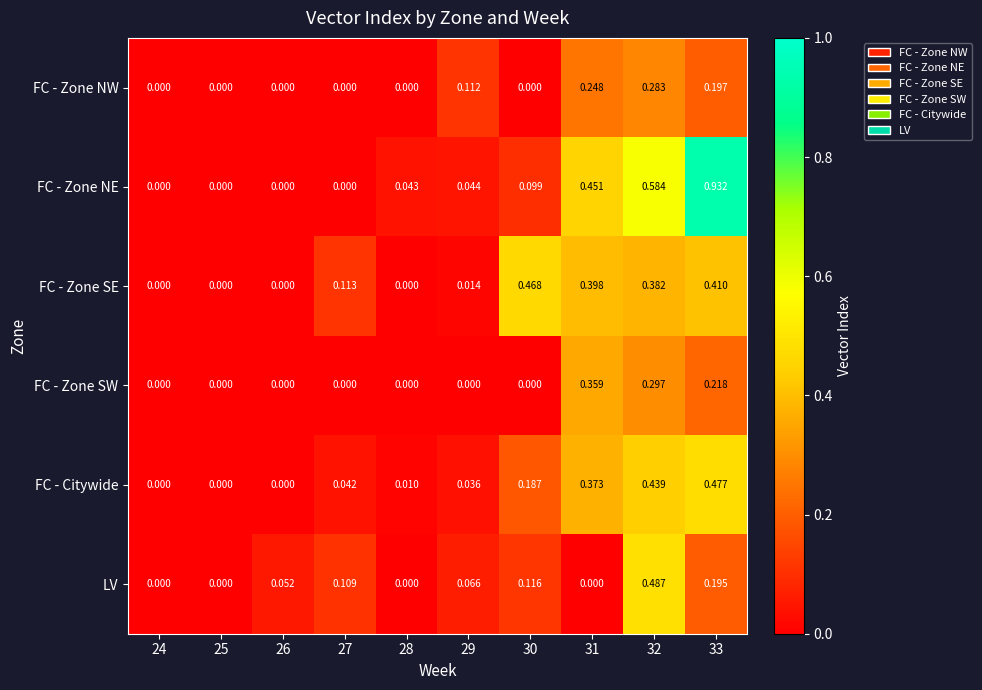

Rank the series at 32 from lowest to highest value.

FC - Zone NW, FC - Zone SW, FC - Zone SE, FC - Citywide, LV, FC - Zone NE